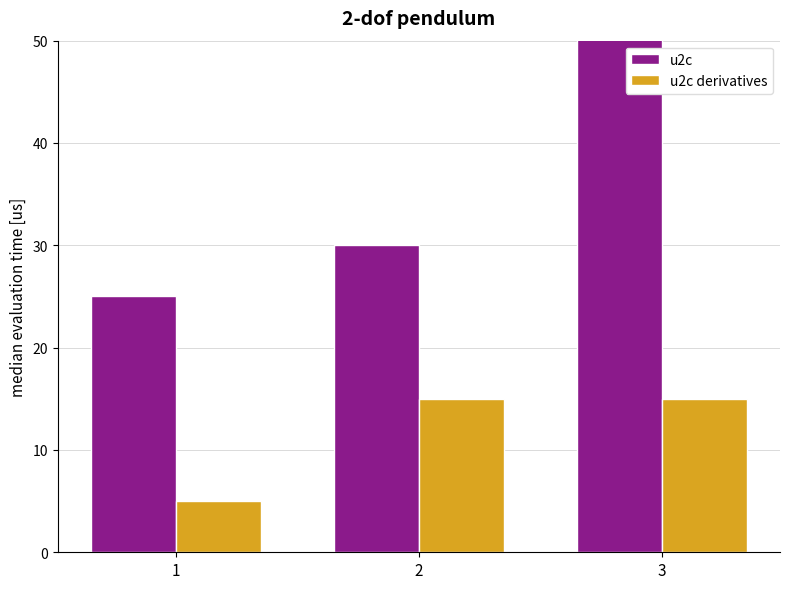

How many values in the u2c derivatives series are below 15?

1